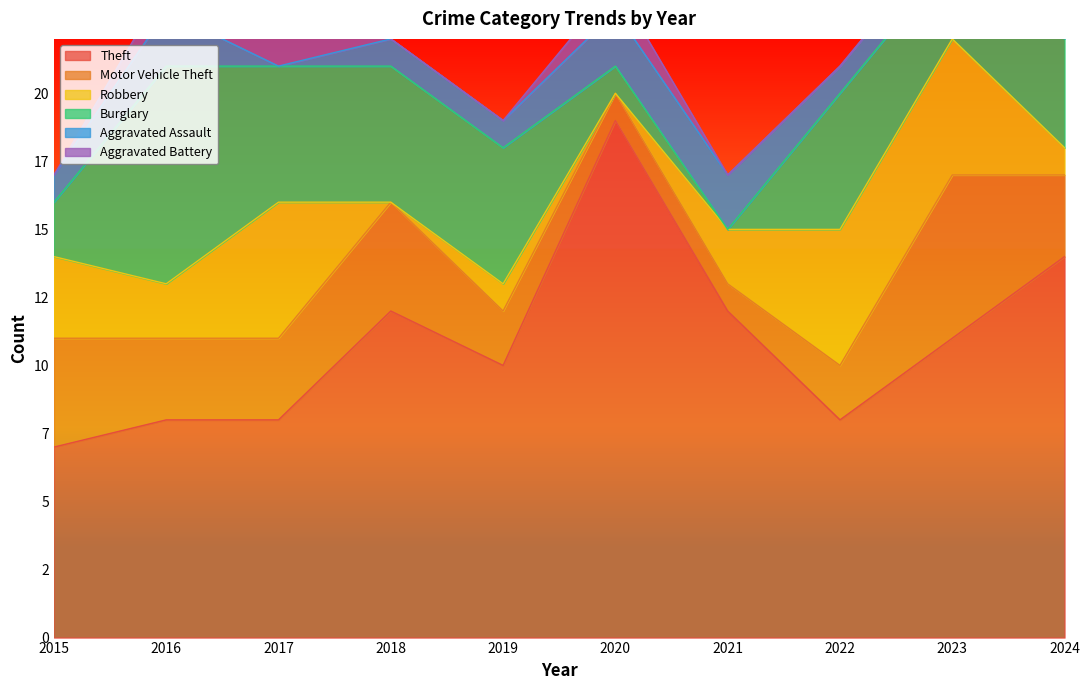

Reading left to right, extract all data points from this chart.

Theft: 2015=7	2016=8	2017=8	2018=12	2019=10	2020=19	2021=12	2022=8	2023=11	2024=14
Motor Vehicle Theft: 2015=4	2016=3	2017=3	2018=4	2019=2	2020=1	2021=1	2022=2	2023=6	2024=3
Robbery: 2015=3	2016=2	2017=5	2018=0	2019=1	2020=0	2021=2	2022=5	2023=5	2024=1
Burglary: 2015=2	2016=8	2017=5	2018=5	2019=5	2020=1	2021=0	2022=5	2023=3	2024=4
Aggravated Assault: 2015=1	2016=2	2017=0	2018=1	2019=1	2020=2	2021=2	2022=1	2023=1	2024=2
Aggravated Battery: 2015=0	2016=1	2017=2	2018=0	2019=0	2020=1	2021=0	2022=0	2023=0	2024=2